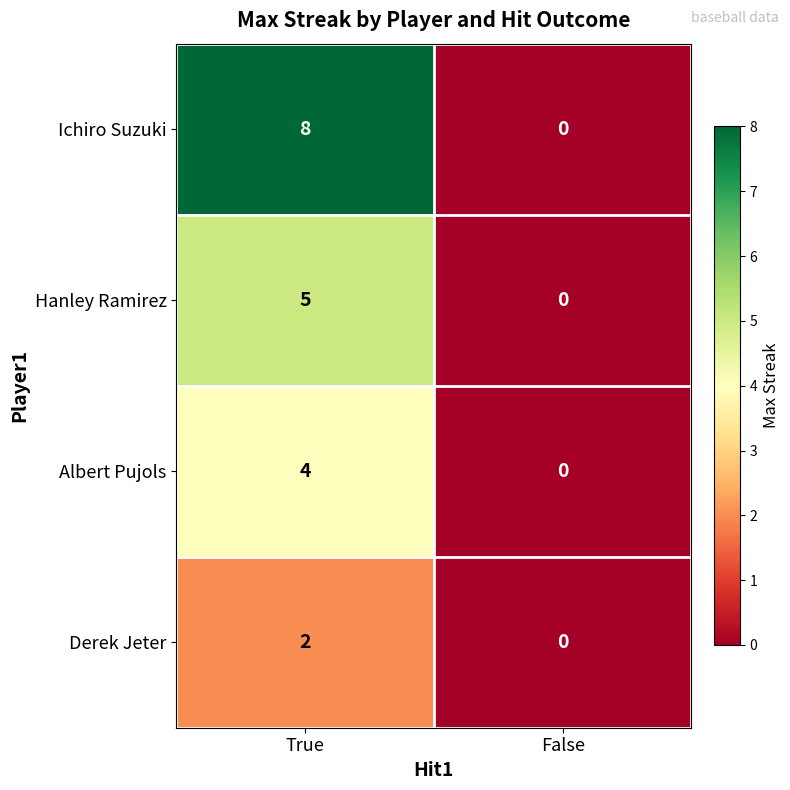

What is the approximate value of Albert Pujols at True?

4